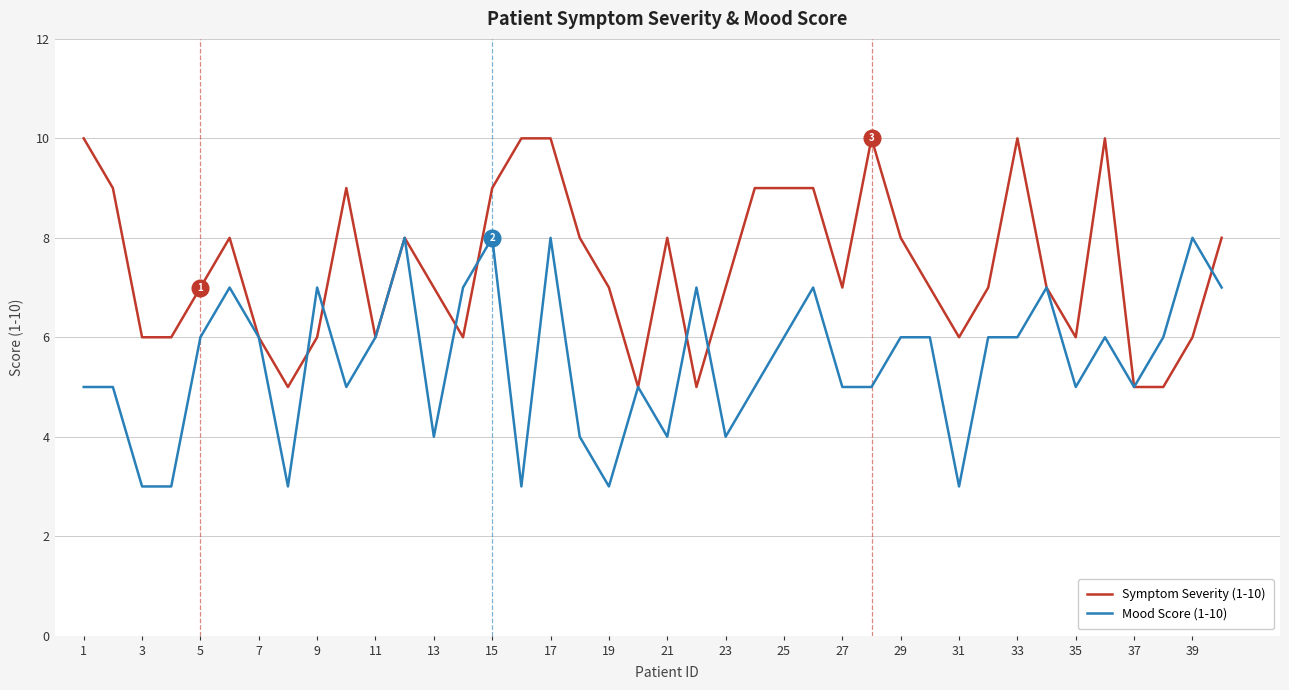

Which series has the largest total across all categories?

Symptom Severity (1-10)